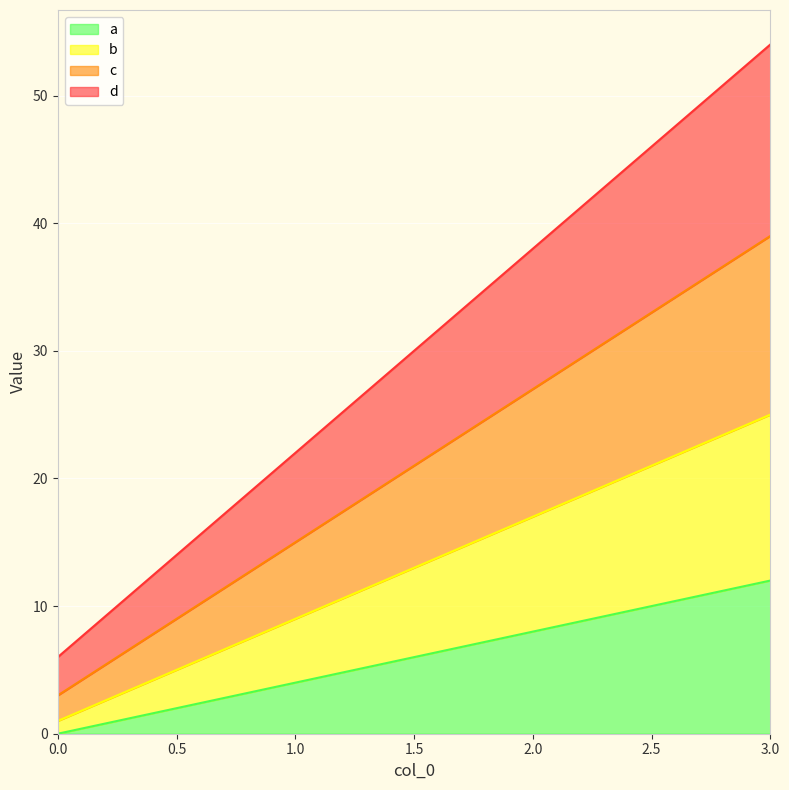

Which series has the largest range (max minus min)?

d